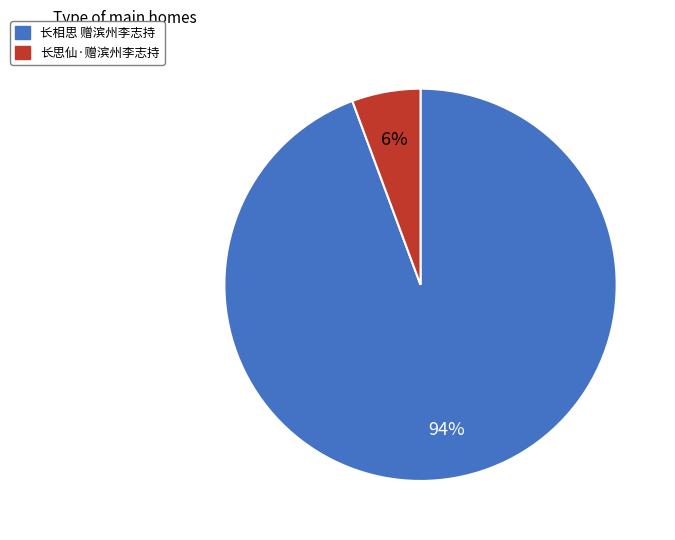

How many slices are in this pie chart?

2